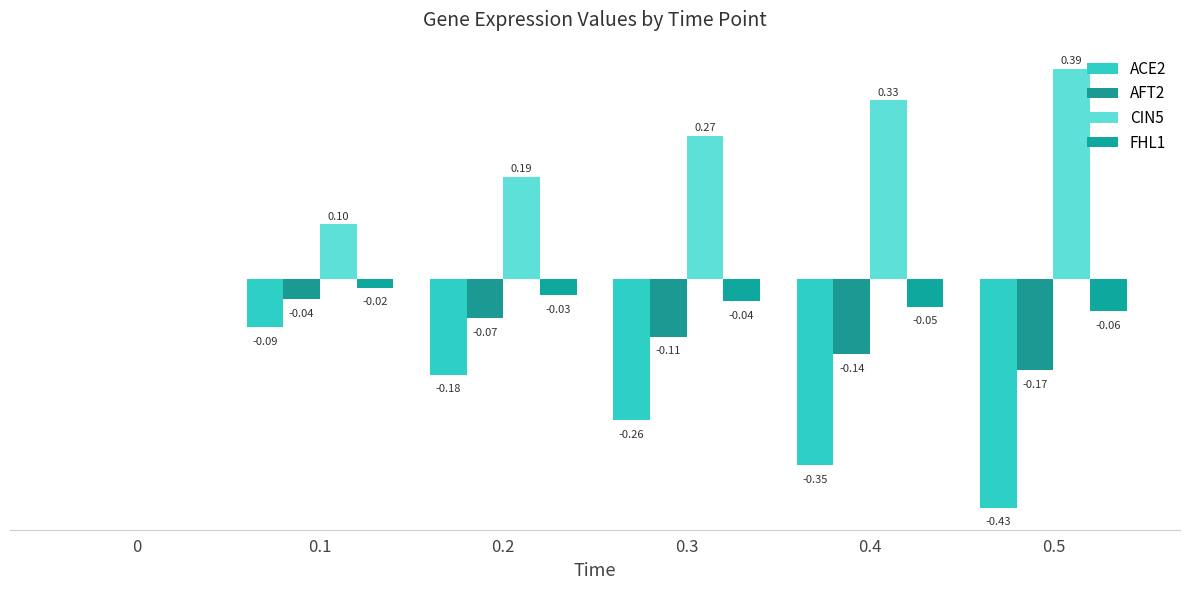

Does the chart contain stacked bars?

No